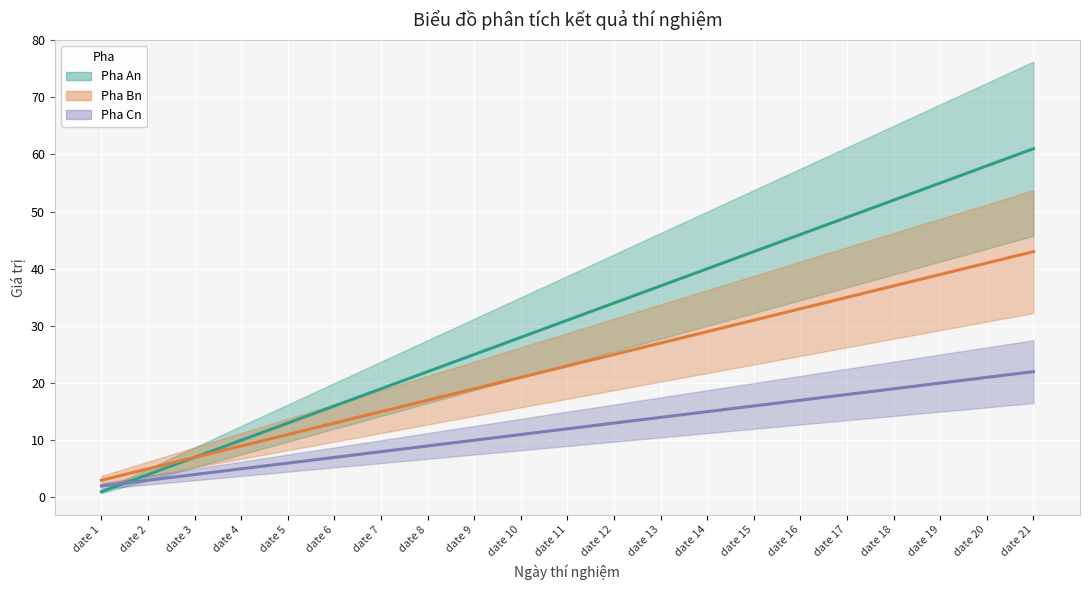

Which series has the largest total across all categories?

Pha An